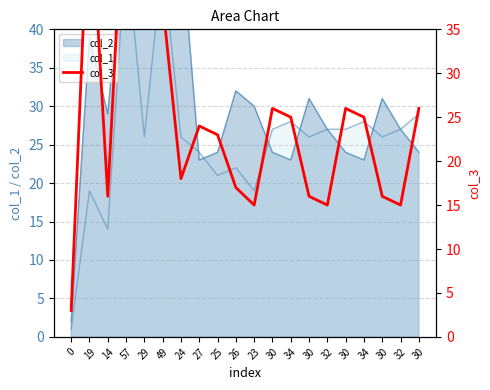

At which category does the chart reach its peak across all series?

57